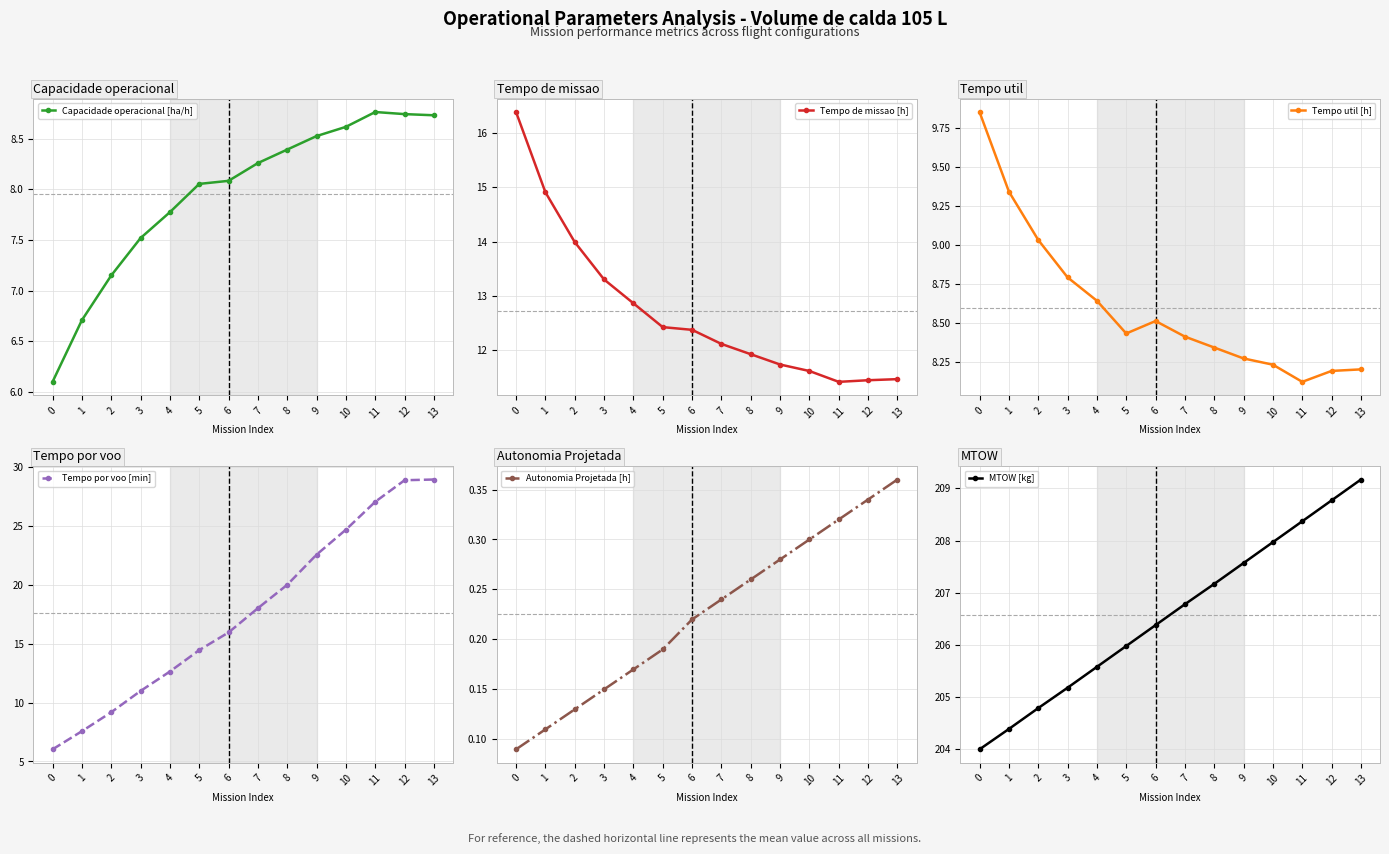

What is the minimum value for Tempo por voo [min]?

6.0